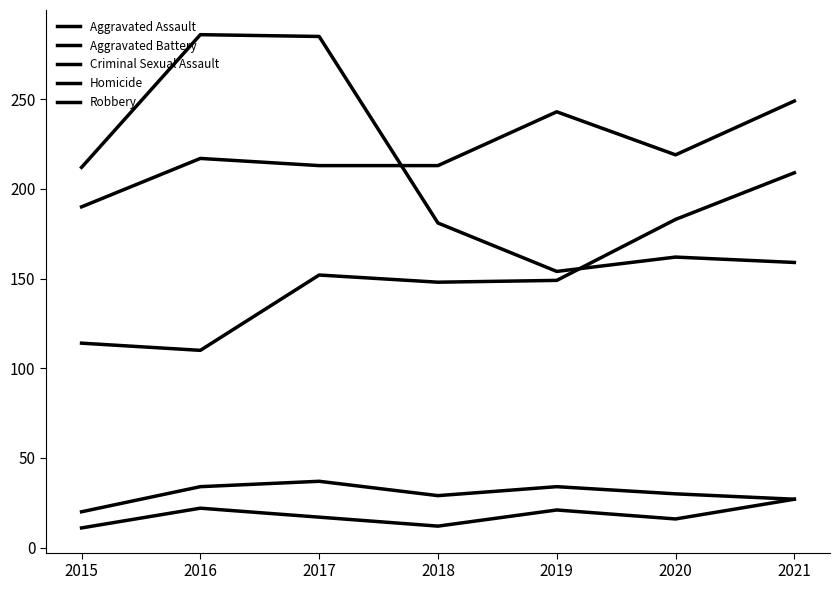

Is it true that Aggravated Assault equals 63 at 2016?

False